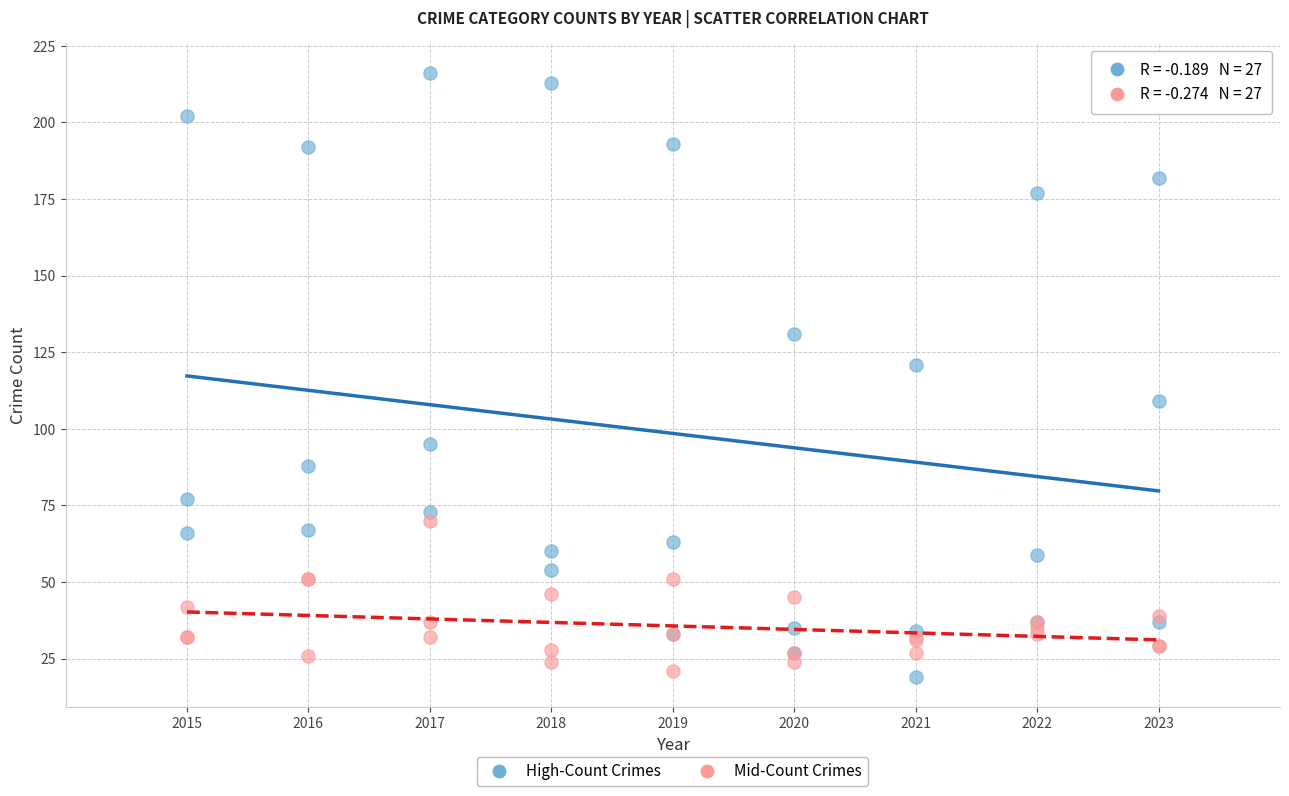

Across all series, what Y value is closest to 117?

121